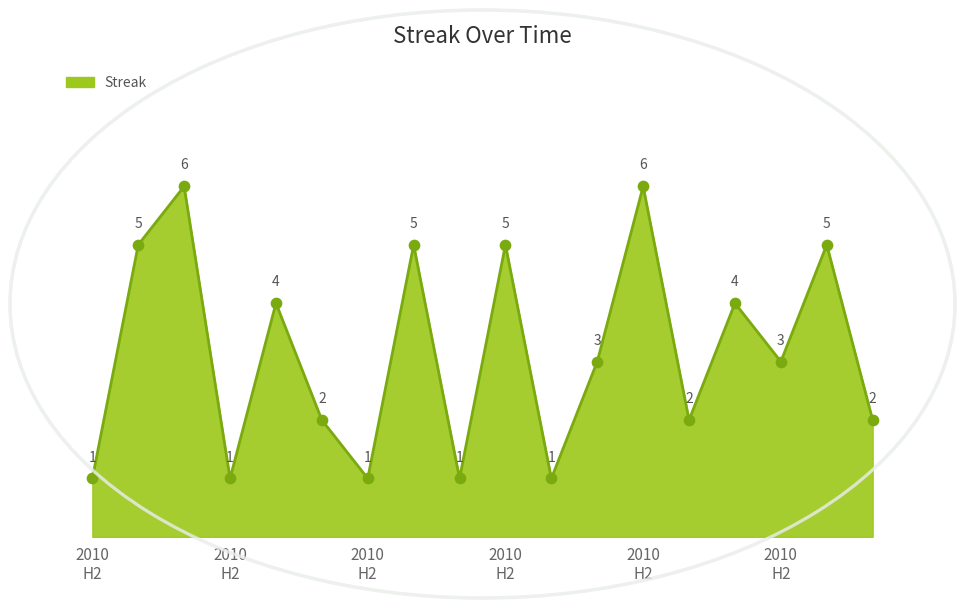

What is the greatest value displayed?

6